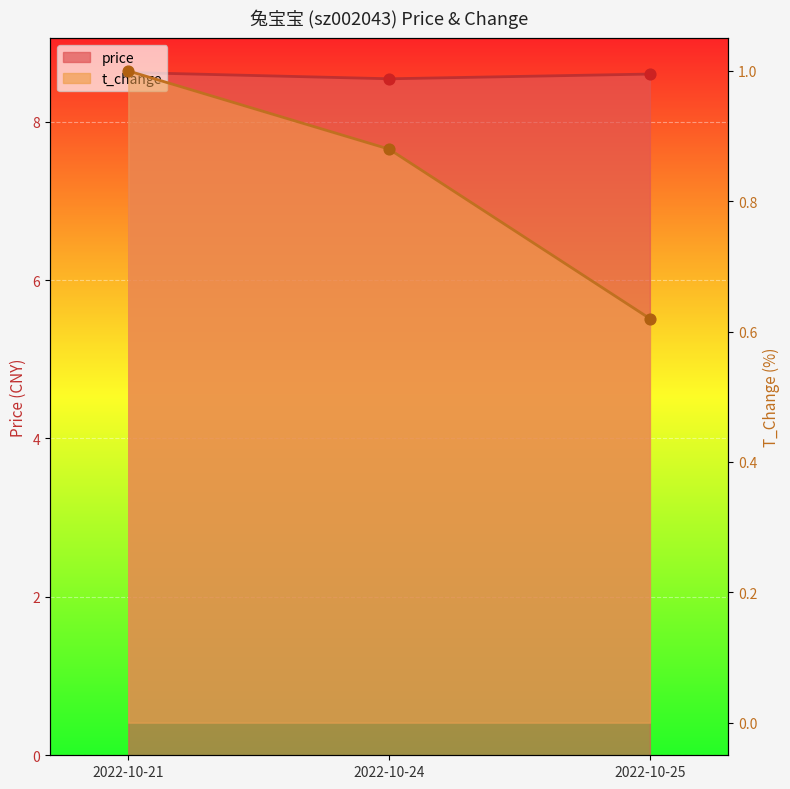

What are all the series names shown in the legend?

price, t_change